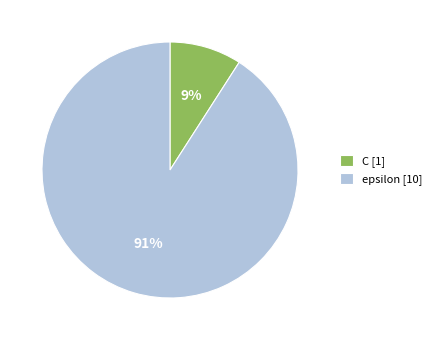

Is it true that epsilon is 91% of the pie?

True